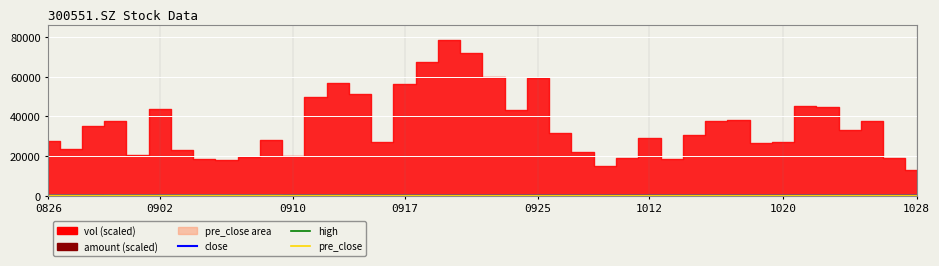

True or false: close has more than 0 points higher than both neighbors.

True